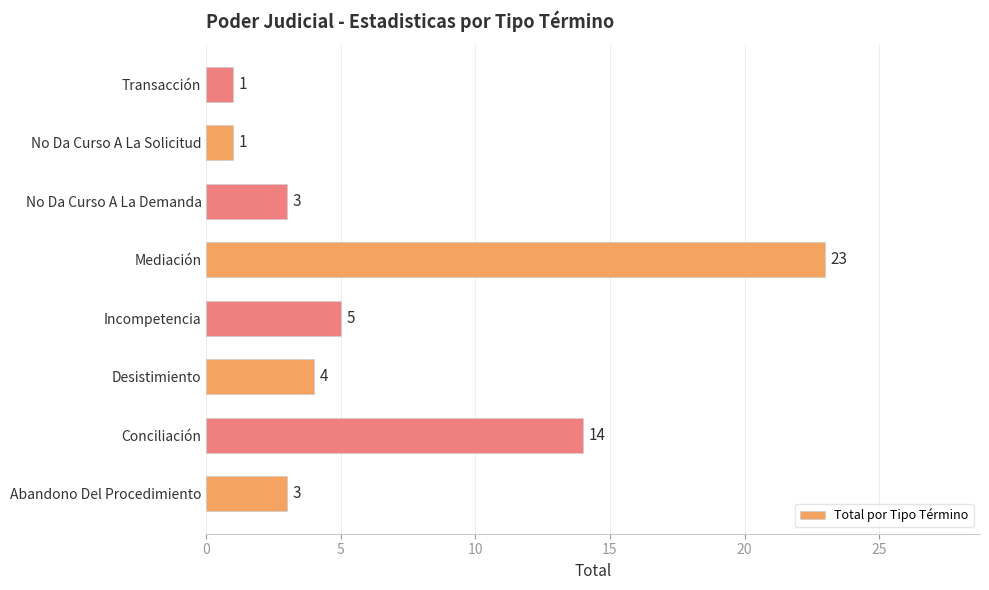

The chart shows a value of 20 at Conciliación. True or false?

False